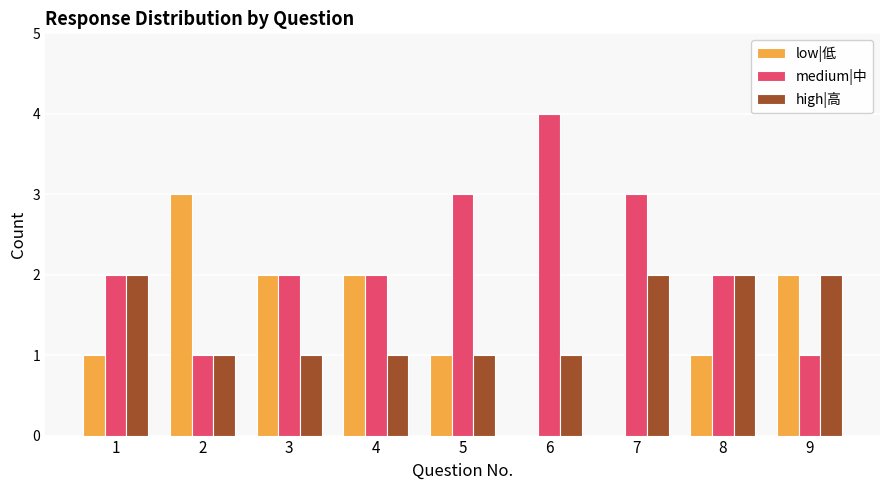

True or false: high|高 has a value of 1 at 5.

True